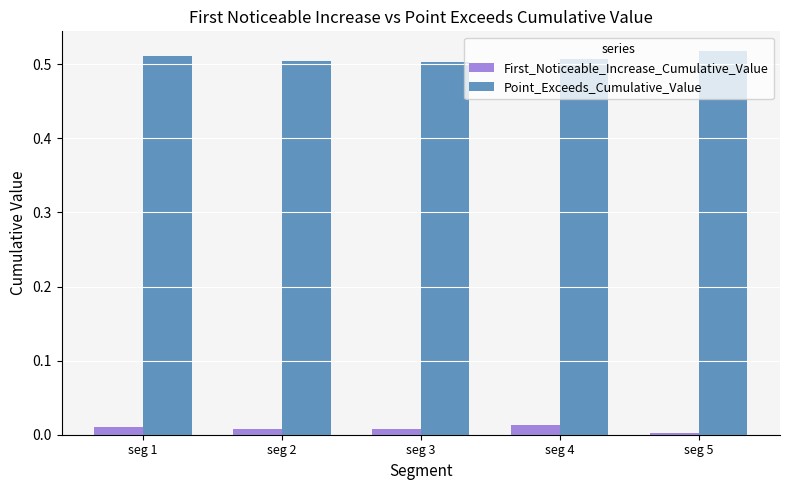

True or false: Point_Exceeds_Cumulative_Value has a value of 0.8 at seg 3.

False